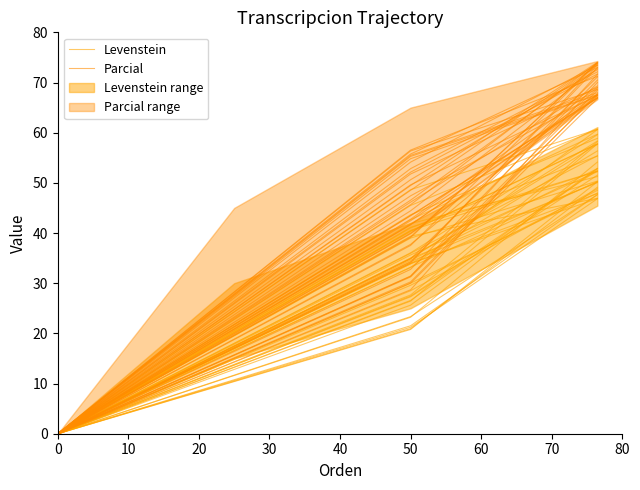

True or false: Parcial has a value of 47.1 at 50.

False